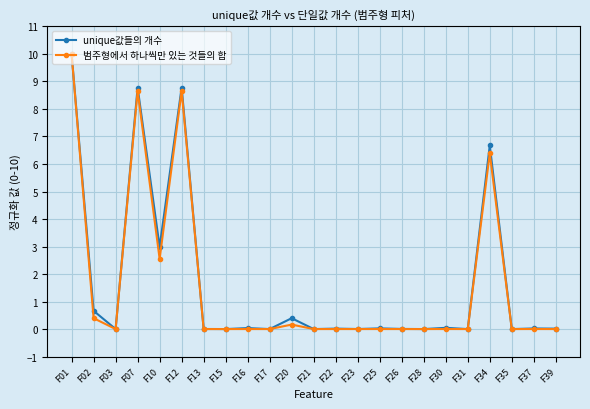

Count the number of categories in the chart.

23